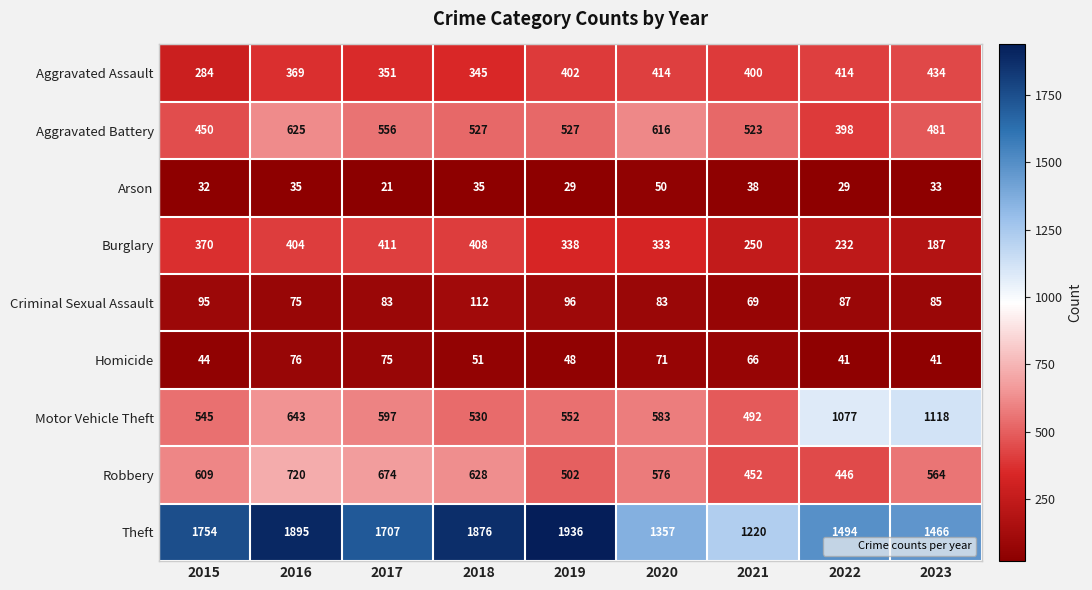

At which category does the chart reach its peak across all series?

2019